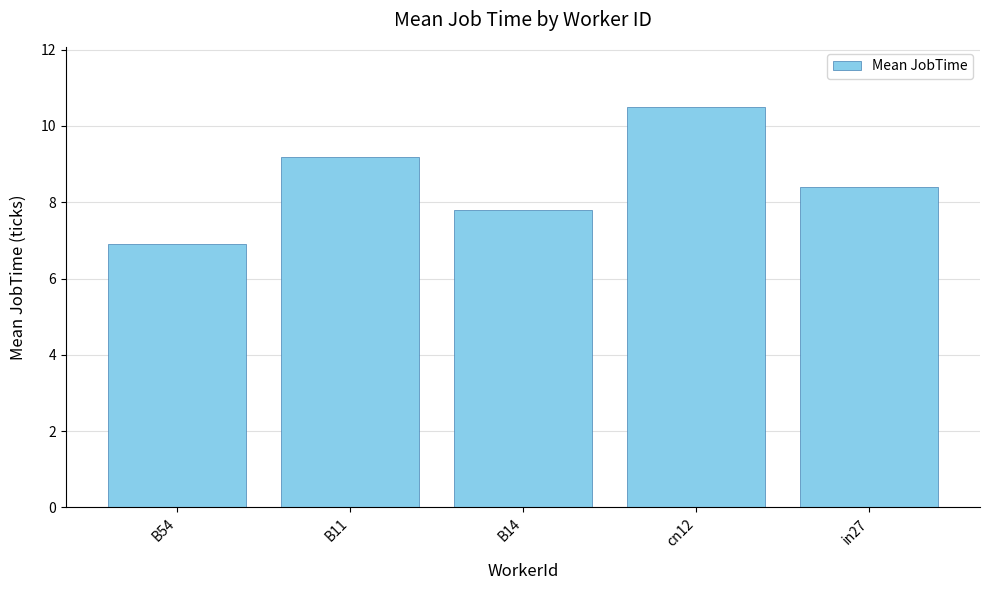

Approximately how many times larger is the value at in27 compared to B14?

1.1